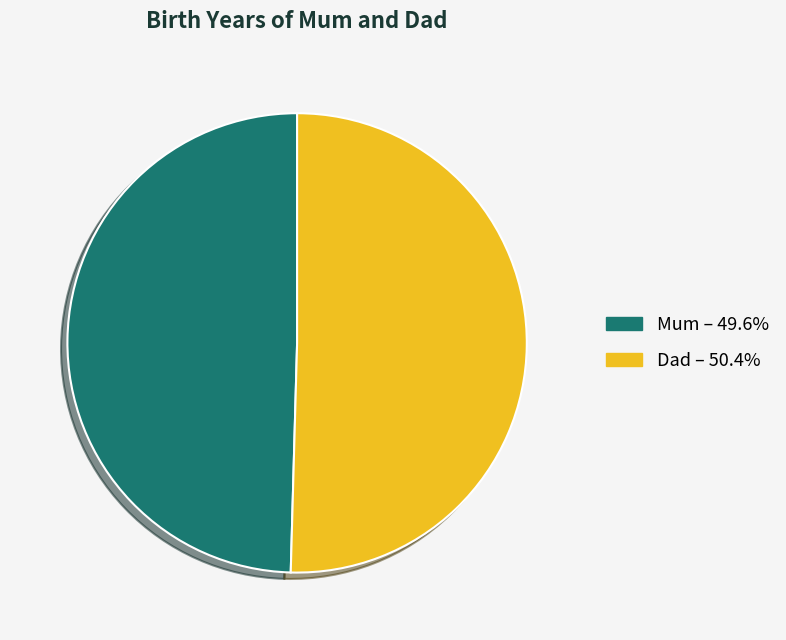

Which has a higher value, Dad or Mum?

Dad